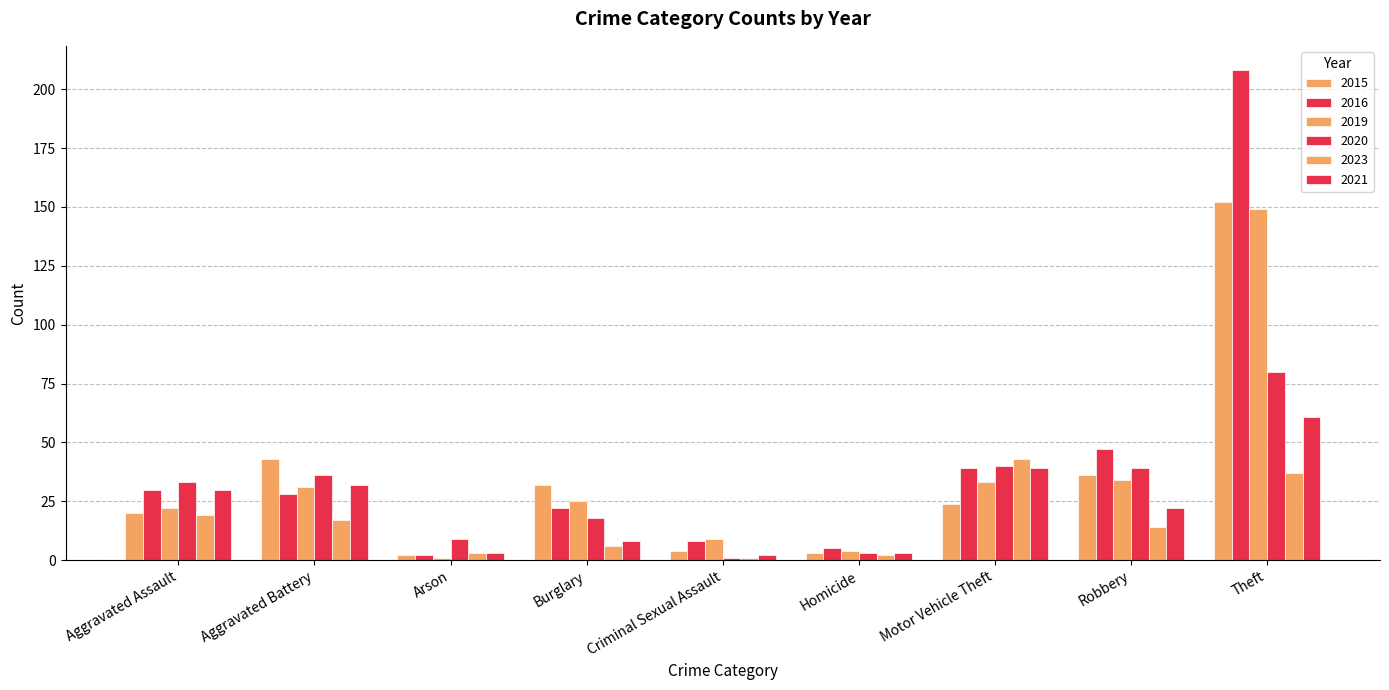

How many groups of bars are there?

9